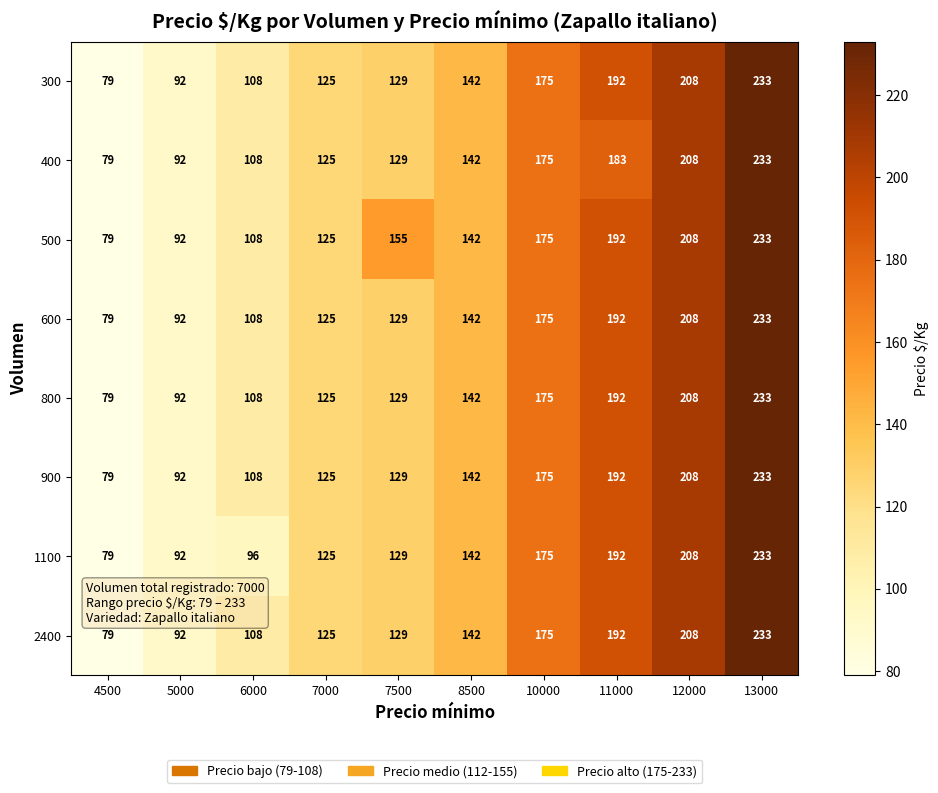

What is the sum of all 2400 values?

1483